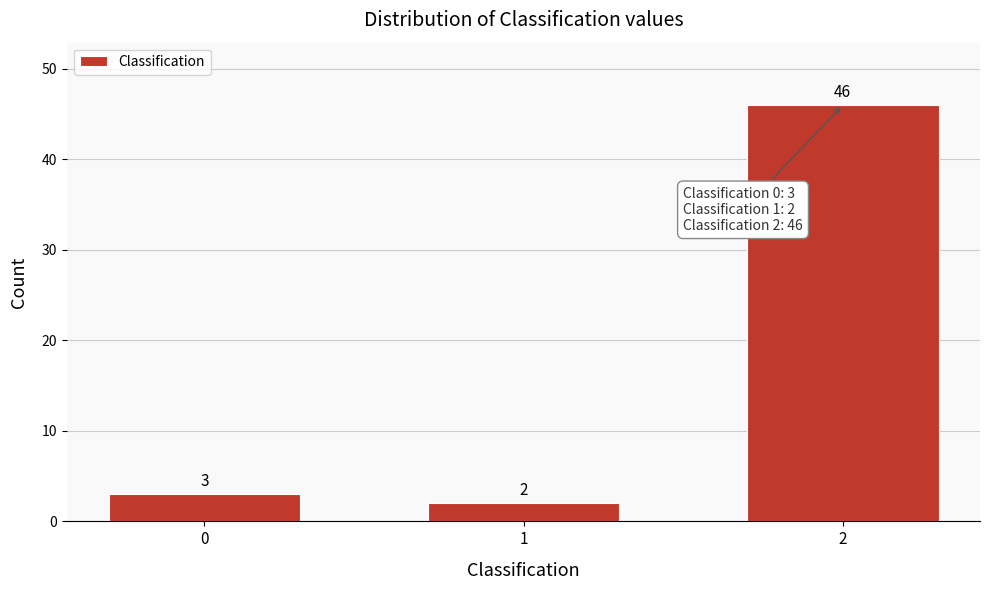

Reading left to right, list all the values displayed in this chart.

0=3	1=2	2=46